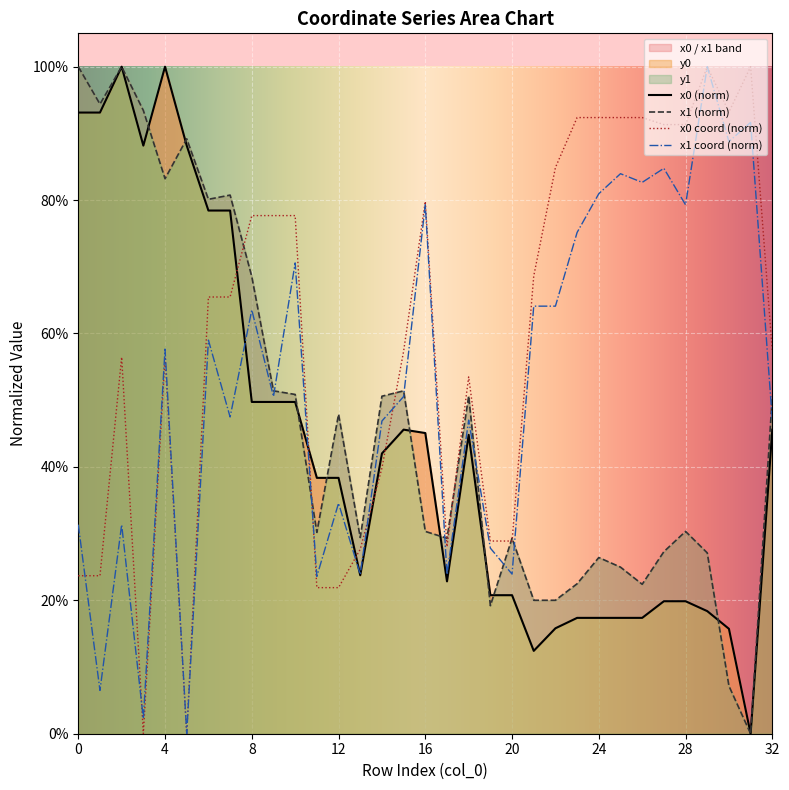

What is the spread (max minus min) of values at 24?

0.8